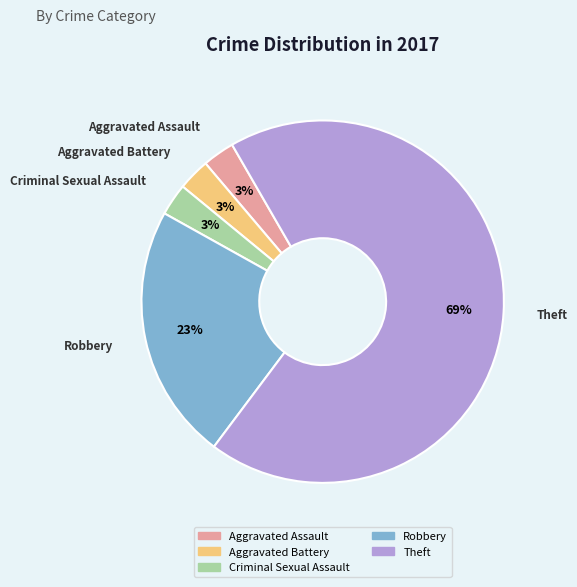

What is the majority slice?

Theft